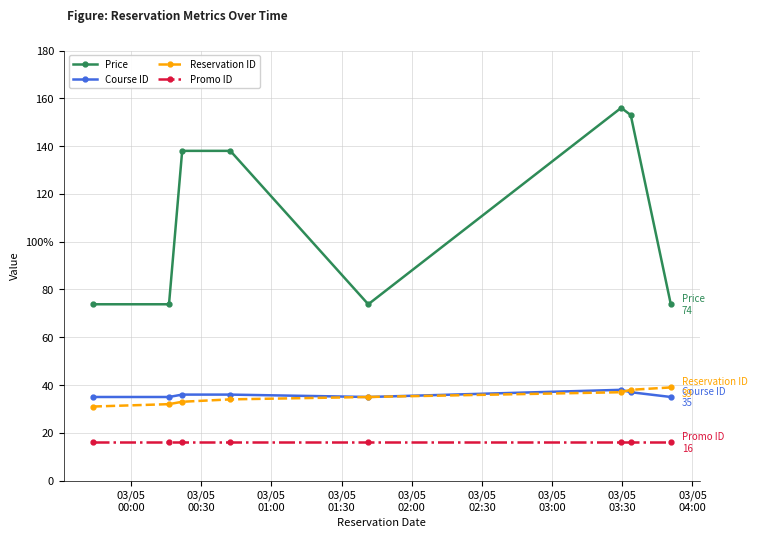

Does the chart have visible grid lines?

Yes